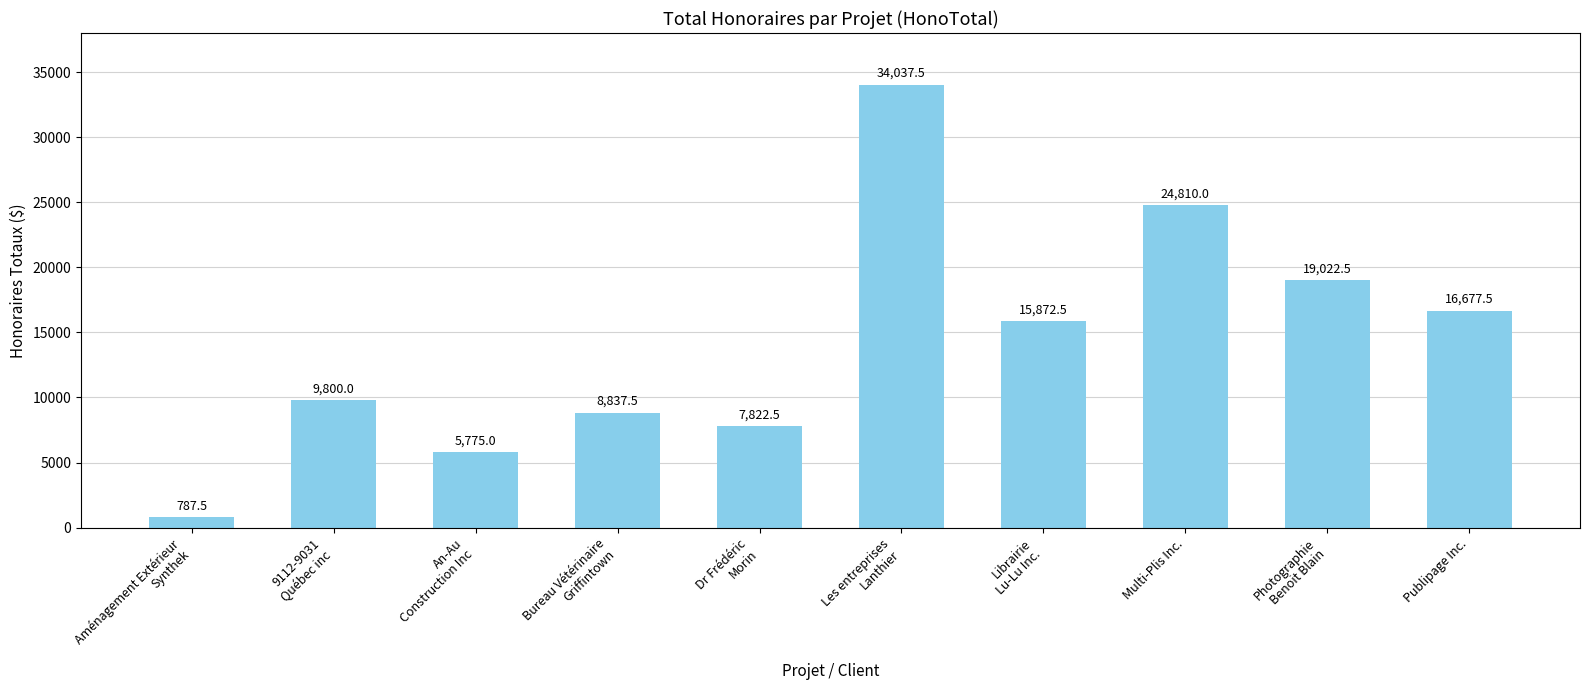

What value does the data have at An-Au
Construction Inc?

5775.0